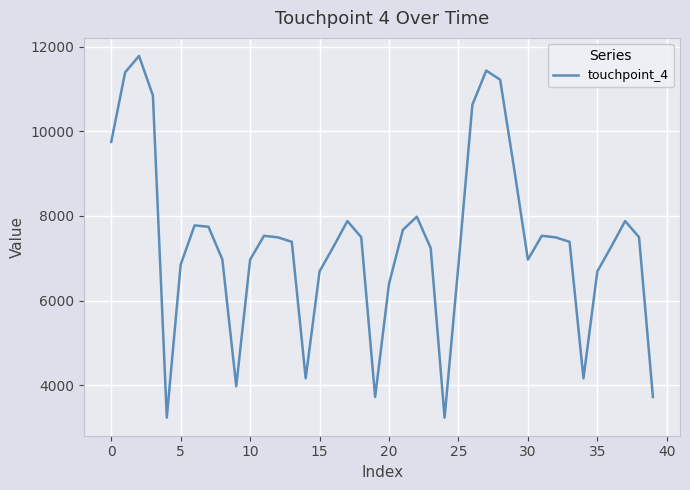

What is the greatest value displayed?

11778.9